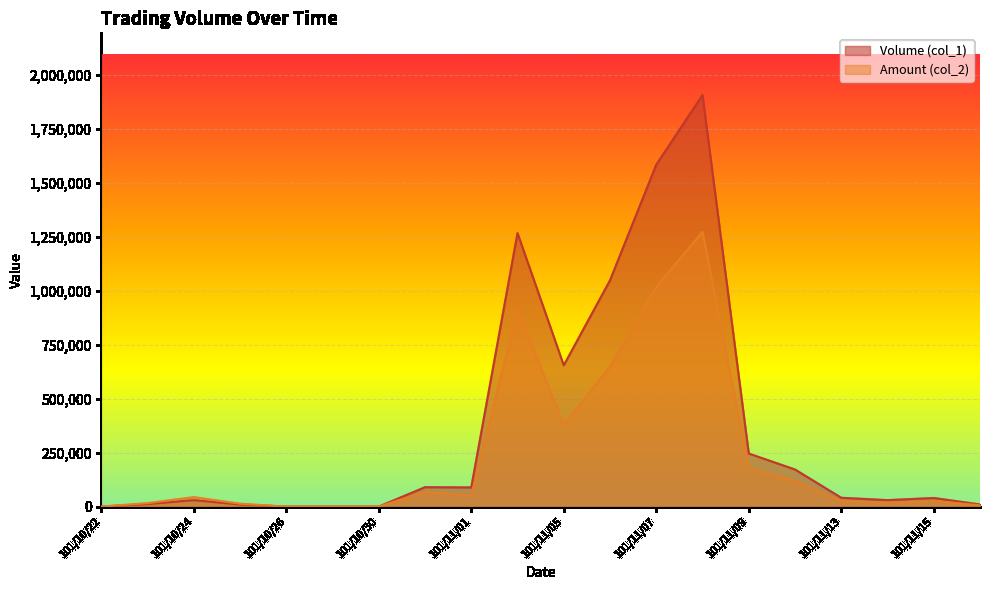

Which series has the largest total across all categories?

Volume (col_1)